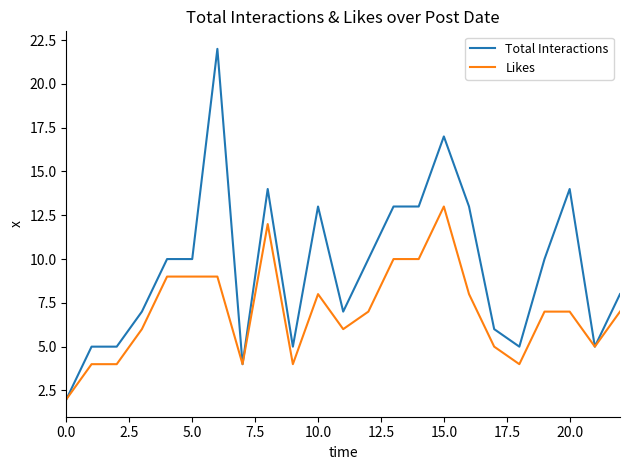

Count the number of data series in this chart.

2